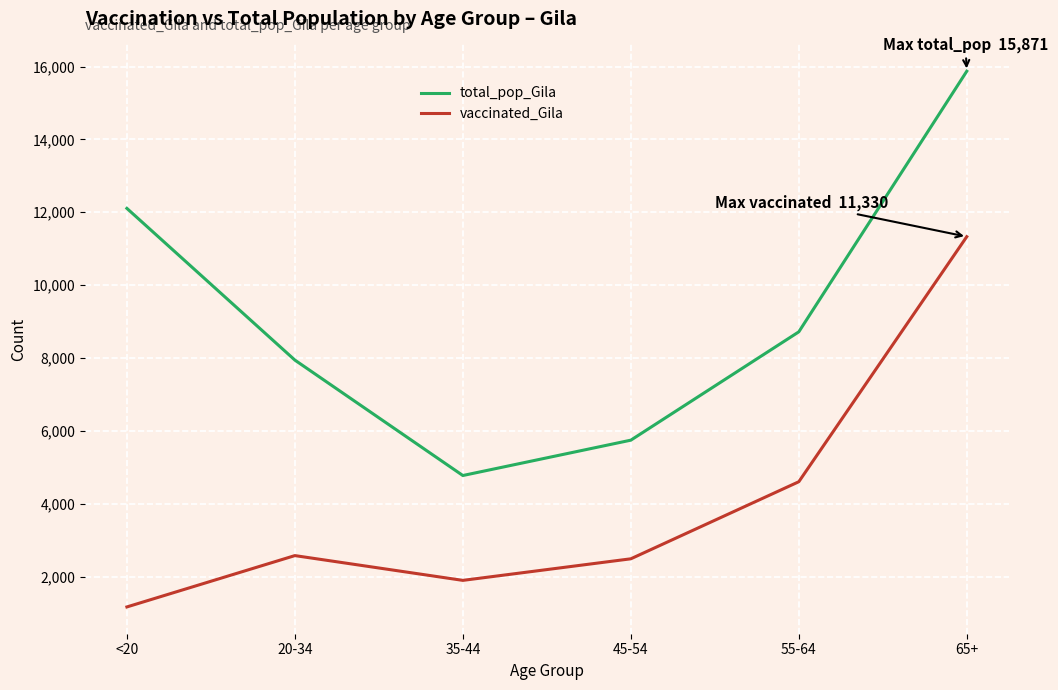

What value does the total_pop_Gila series have at 20-34, to the nearest 100?

7900